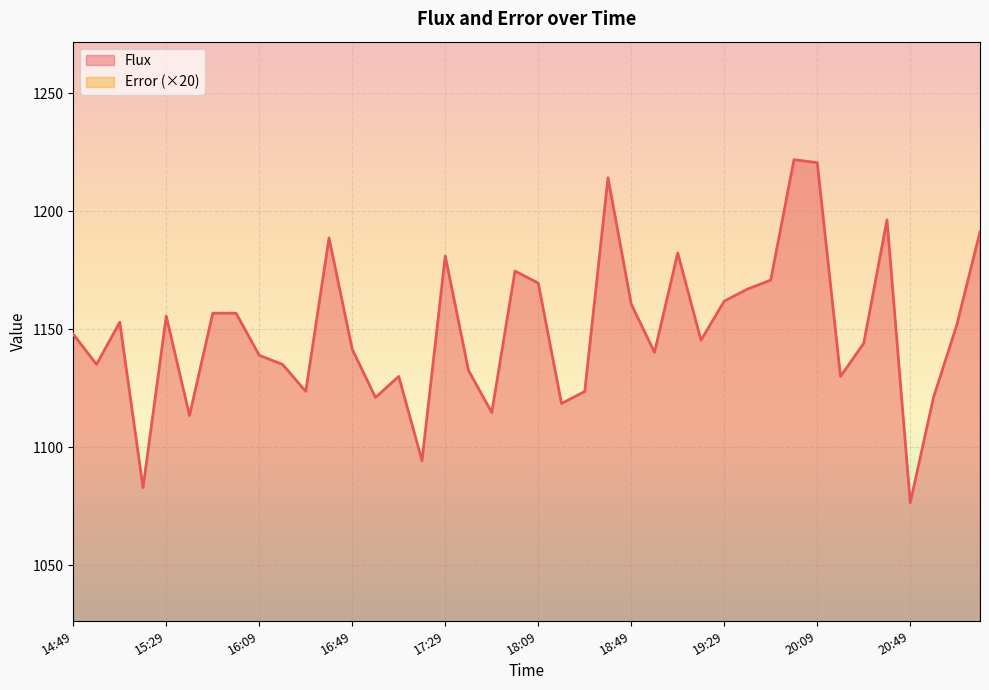

Which series changed the most between 16:49 and 16:59?

Flux